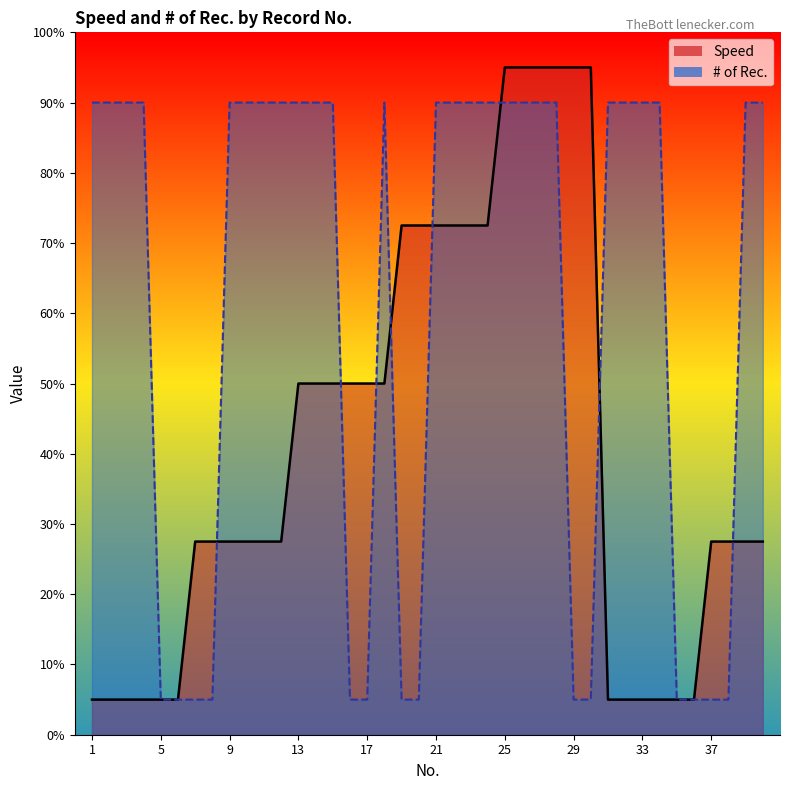

Does the chart display data point markers on the line(s)?

No